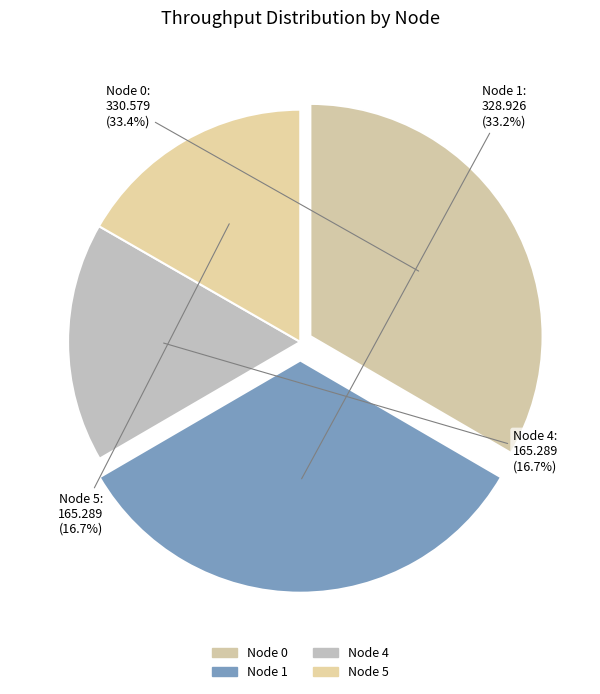

Between Node 4 and Node 0, which is larger?

Node 0